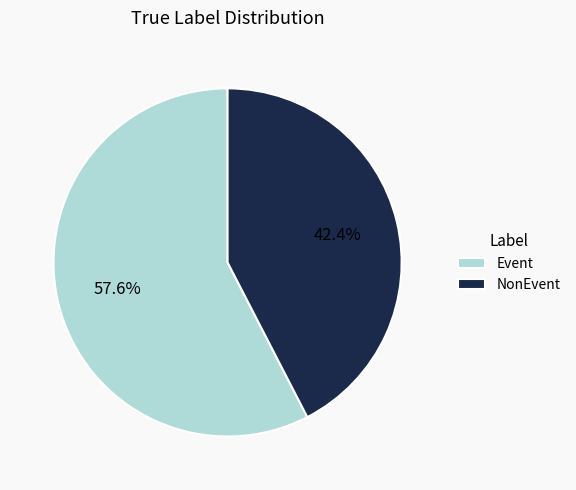

Which category accounts for the majority?

Event